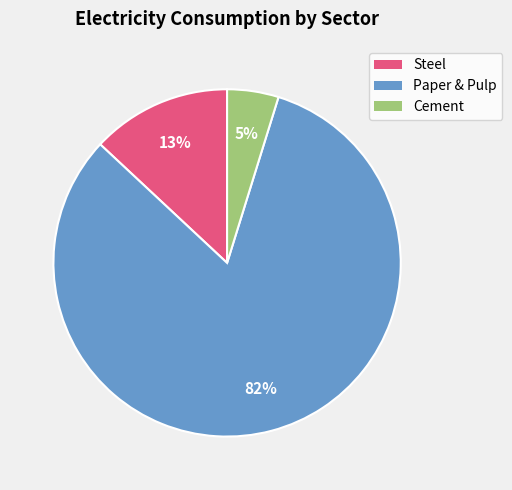

To the nearest percent, what is the average slice percentage?

33%